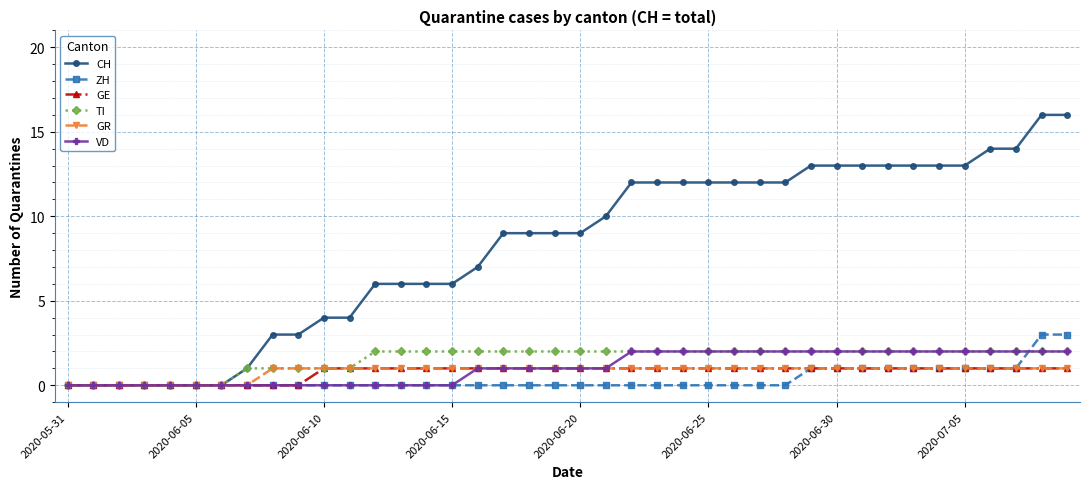

What are all the series names shown in the legend?

CH, ZH, GE, TI, GR, VD